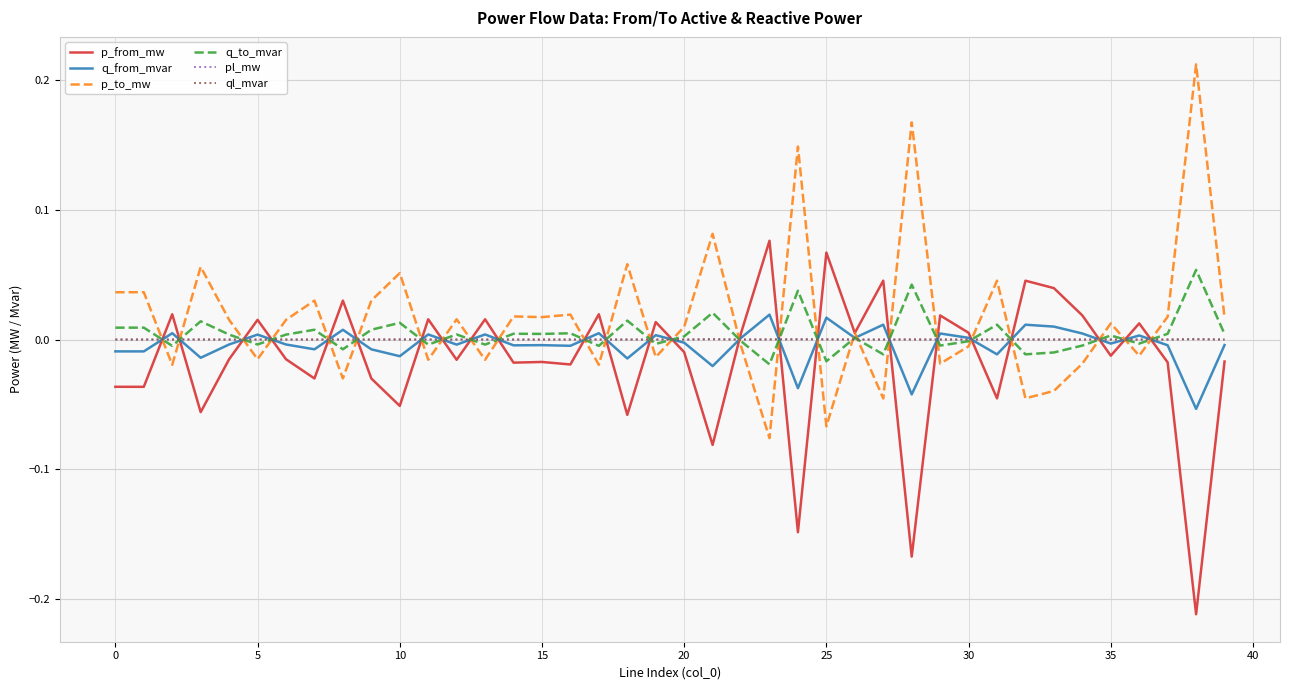

After their last crossing, which series has the higher values: ql_mvar or p_from_mw?

ql_mvar